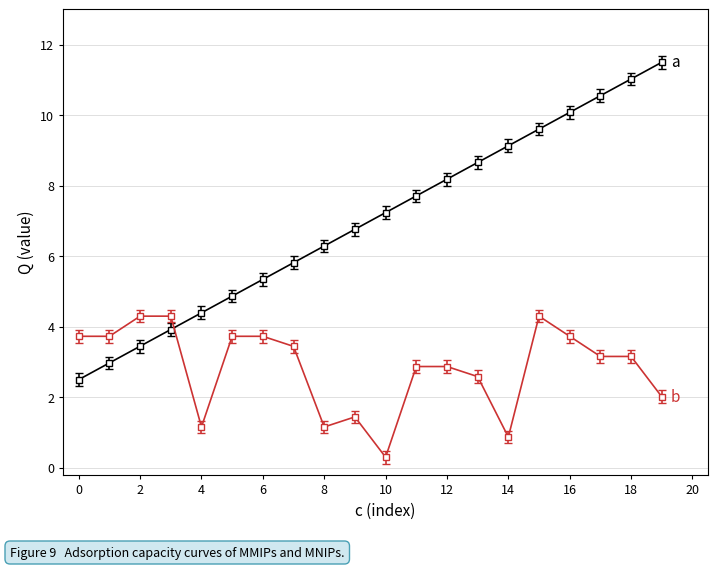

What is the smallest value displayed?

0.3